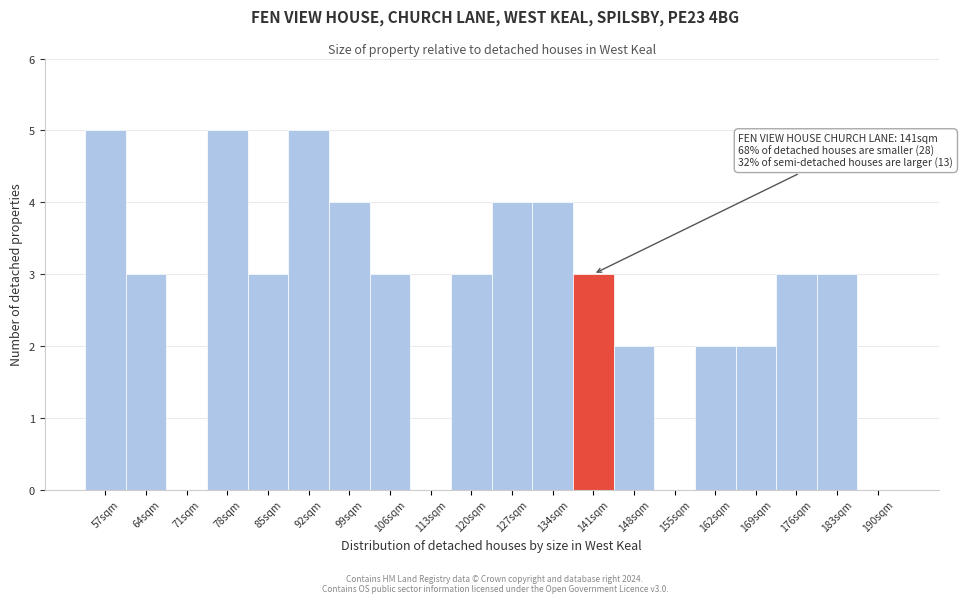

Reading left to right, extract all data points from this chart.

57sqm=5	64sqm=3	71sqm=0	78sqm=5	85sqm=3	92sqm=5	99sqm=4	106sqm=3	113sqm=0	120sqm=3	127sqm=4	134sqm=4	141sqm=3	148sqm=2	155sqm=0	162sqm=2	169sqm=2	176sqm=3	183sqm=3	190sqm=0